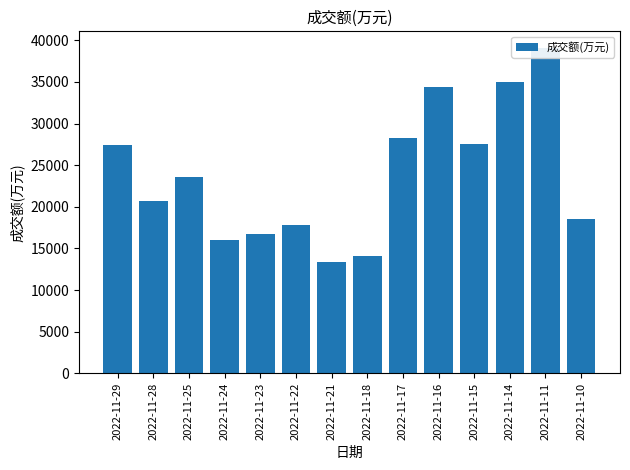

What is the ratio of the value at 2022-11-14 to the value at 2022-11-23?

2.1